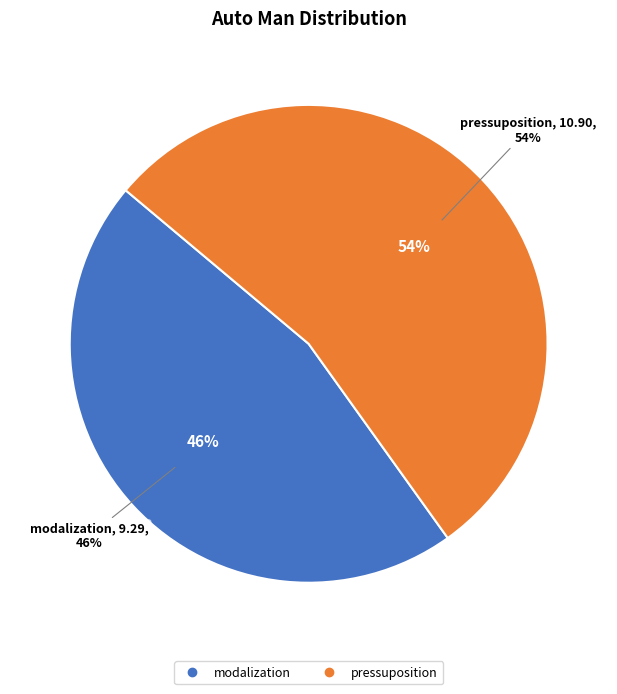

The pressuposition slice represents 41% of the pie. True or false?

False